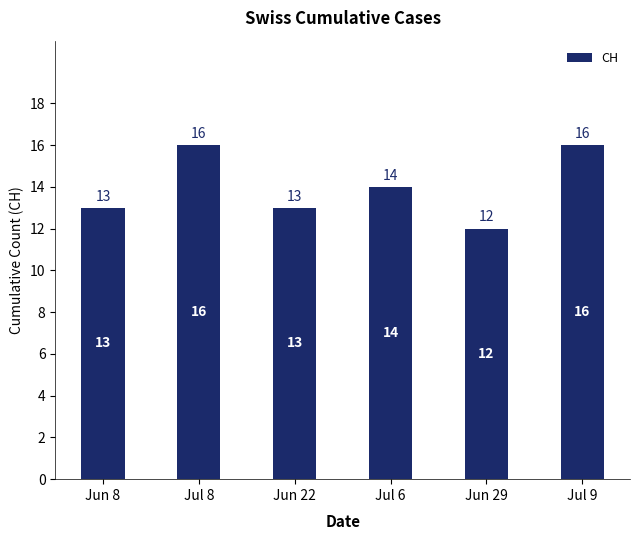

Are the bars grouped side by side (vs. stacked)?

No